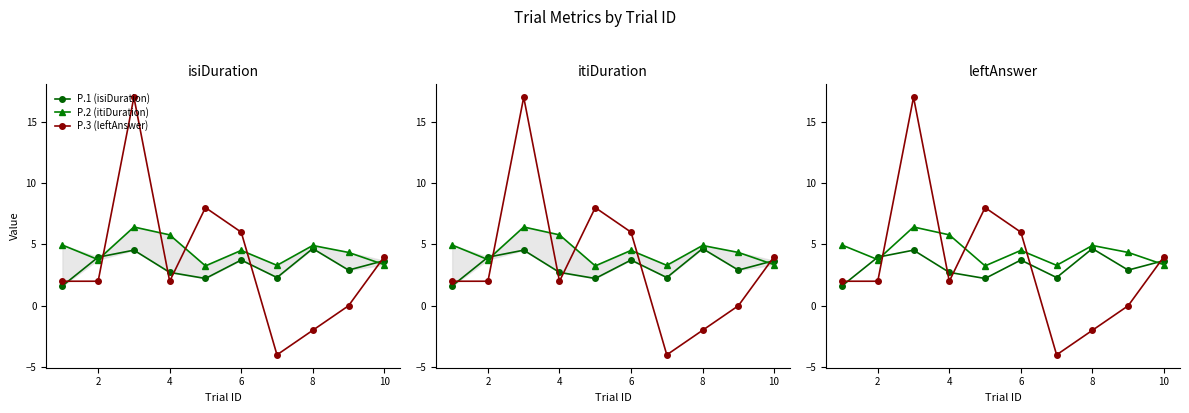

True or false: P.2 (itiDuration) and P.1 (isiDuration) intersect in this chart.

True